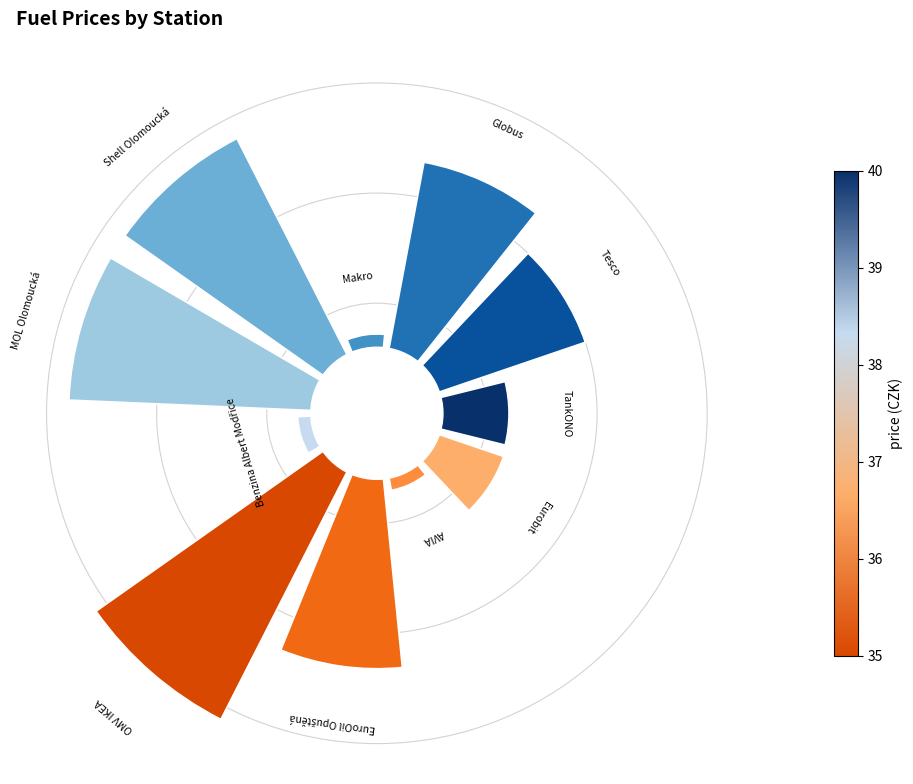

How many segments does this pie chart have?

11